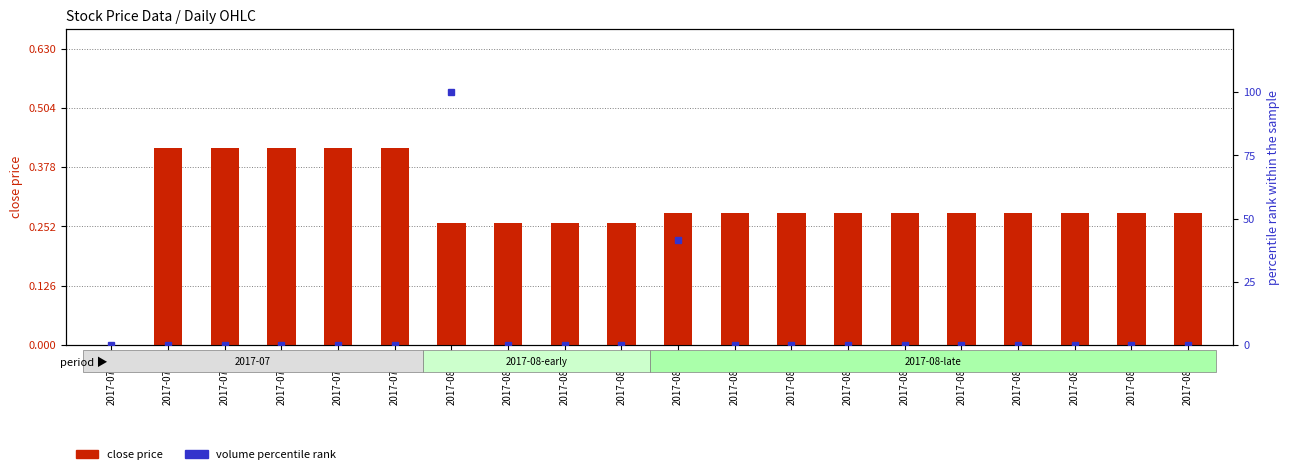

Reading left to right, transcribe all the data shown in this chart.

close price: 2017-07-17=0.0	2017-07-18=0.4	2017-07-19=0.4	2017-07-20=0.4	2017-07-21=0.4	2017-07-24=0.4	2017-08-08=0.3	2017-08-09=0.3	2017-08-10=0.3	2017-08-11=0.3	2017-08-14=0.3	2017-08-15=0.3	2017-08-16=0.3	2017-08-17=0.3	2017-08-18=0.3	2017-08-21=0.3	2017-08-22=0.3	2017-08-23=0.3	2017-08-24=0.3	2017-08-25=0.3
volume percentile rank: 2017-07-17=0.0	2017-07-18=0.0	2017-07-19=0.0	2017-07-20=0.0	2017-07-21=0.0	2017-07-24=0.0	2017-08-08=100.0	2017-08-09=0.0	2017-08-10=0.0	2017-08-11=0.0	2017-08-14=41.7	2017-08-15=0.0	2017-08-16=0.0	2017-08-17=0.0	2017-08-18=0.0	2017-08-21=0.0	2017-08-22=0.0	2017-08-23=0.0	2017-08-24=0.0	2017-08-25=0.0